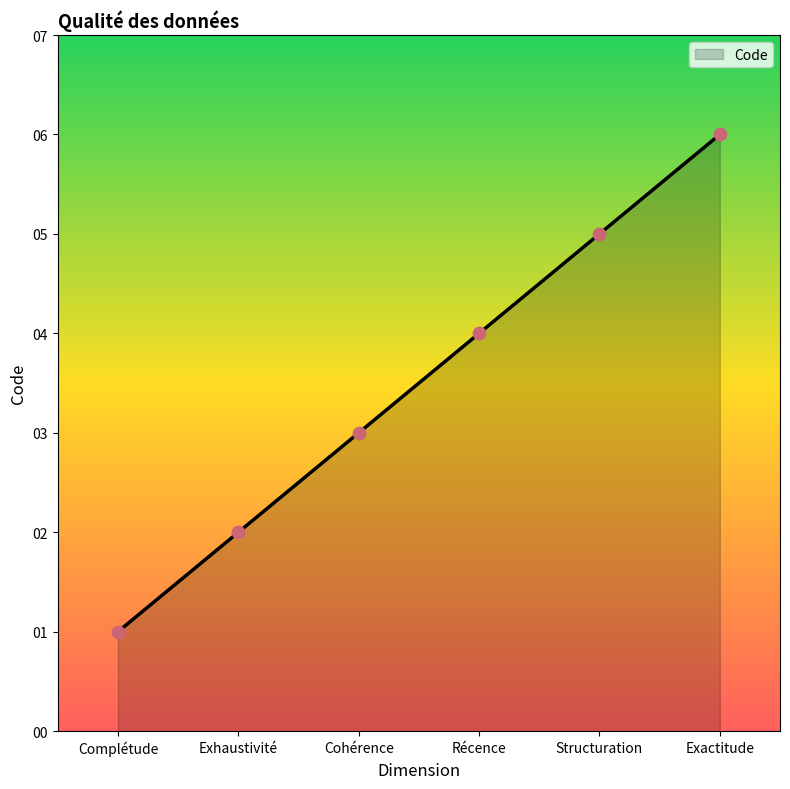

Which has a higher value, Cohérence or Structuration?

Structuration